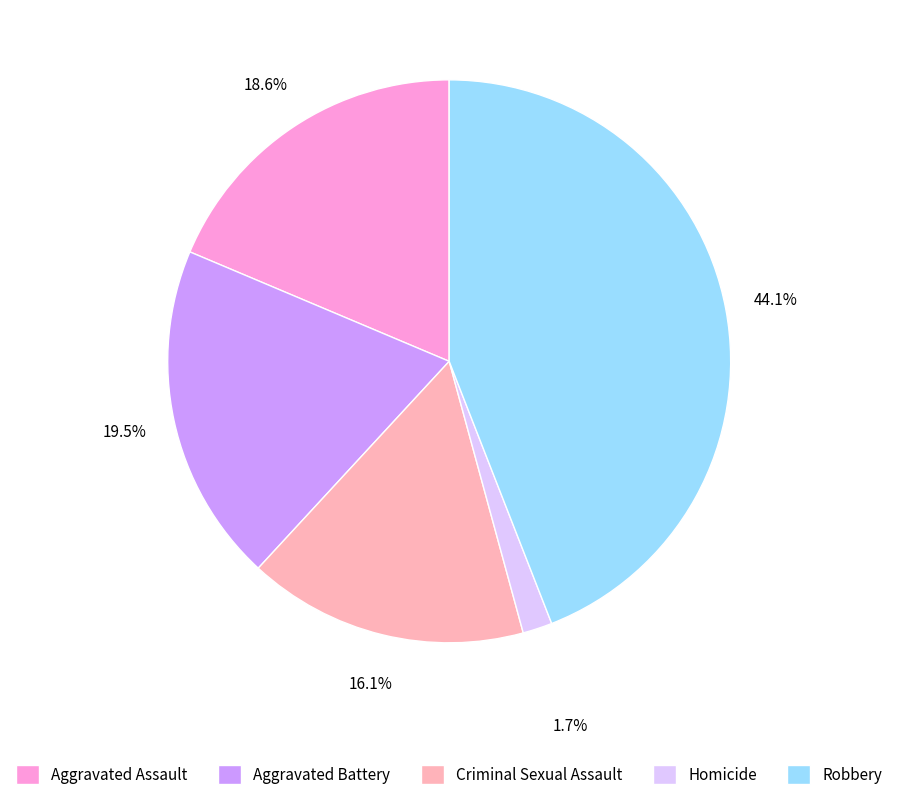

To the nearest percent, what is the difference between the Robbery and Aggravated Battery slice percentages?

25%